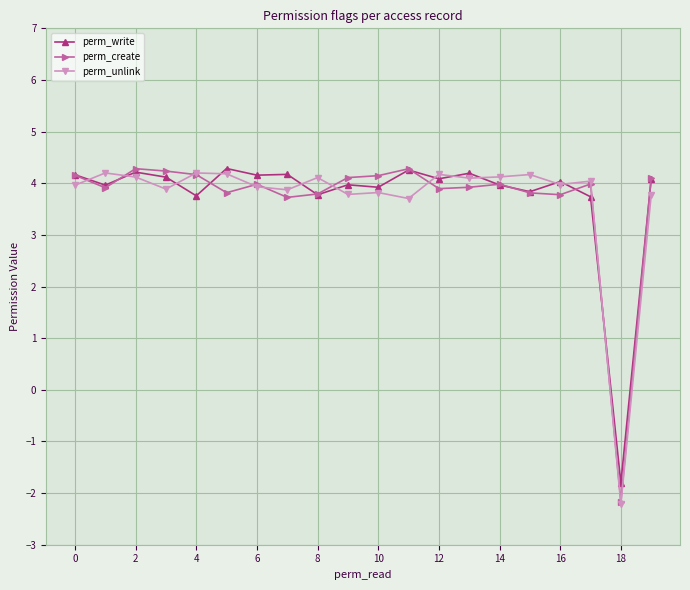

What are all the series names shown in the legend?

perm_write, perm_create, perm_unlink